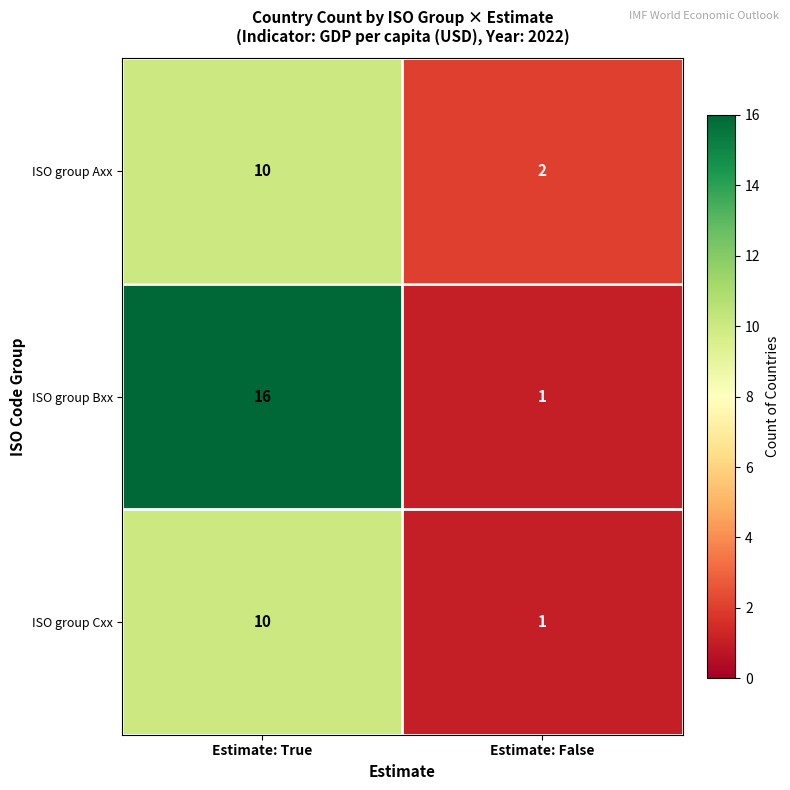

Between Estimate: True and Estimate: False, which series saw the biggest shift?

ISO group Bxx